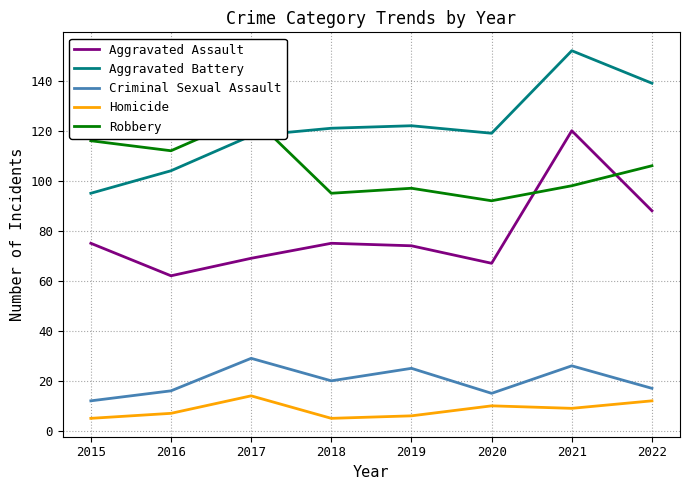

List the labels in order of Aggravated Assault value, largest first.

2021, 2022, 2015, 2018, 2019, 2017, 2020, 2016